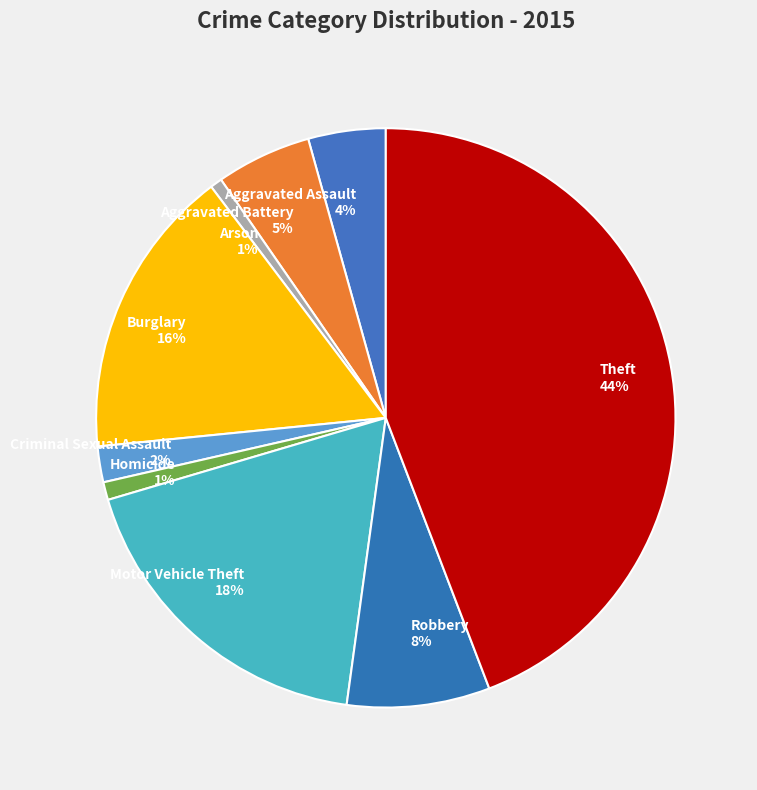

Does Homicide represent more than half of the total?

No